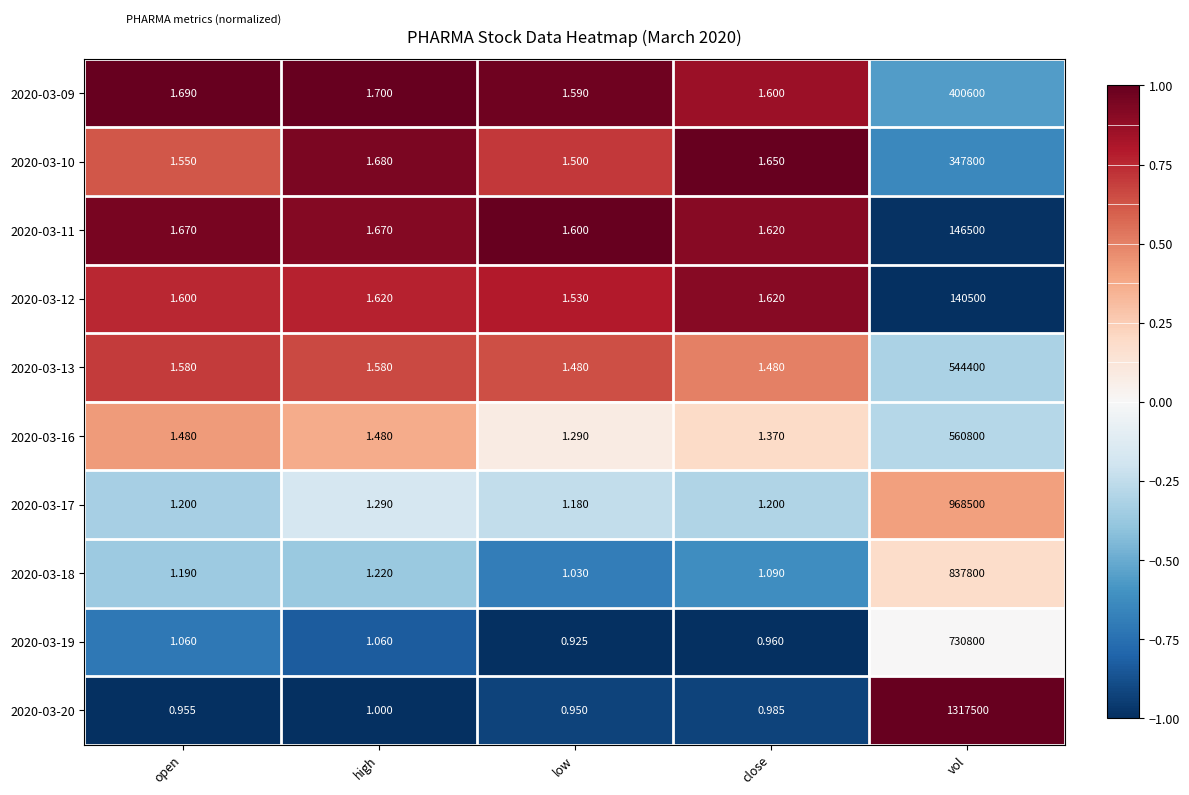

Rank the series at vol from highest to lowest value.

2020-03-20, 2020-03-17, 2020-03-18, 2020-03-19, 2020-03-16, 2020-03-13, 2020-03-09, 2020-03-10, 2020-03-11, 2020-03-12